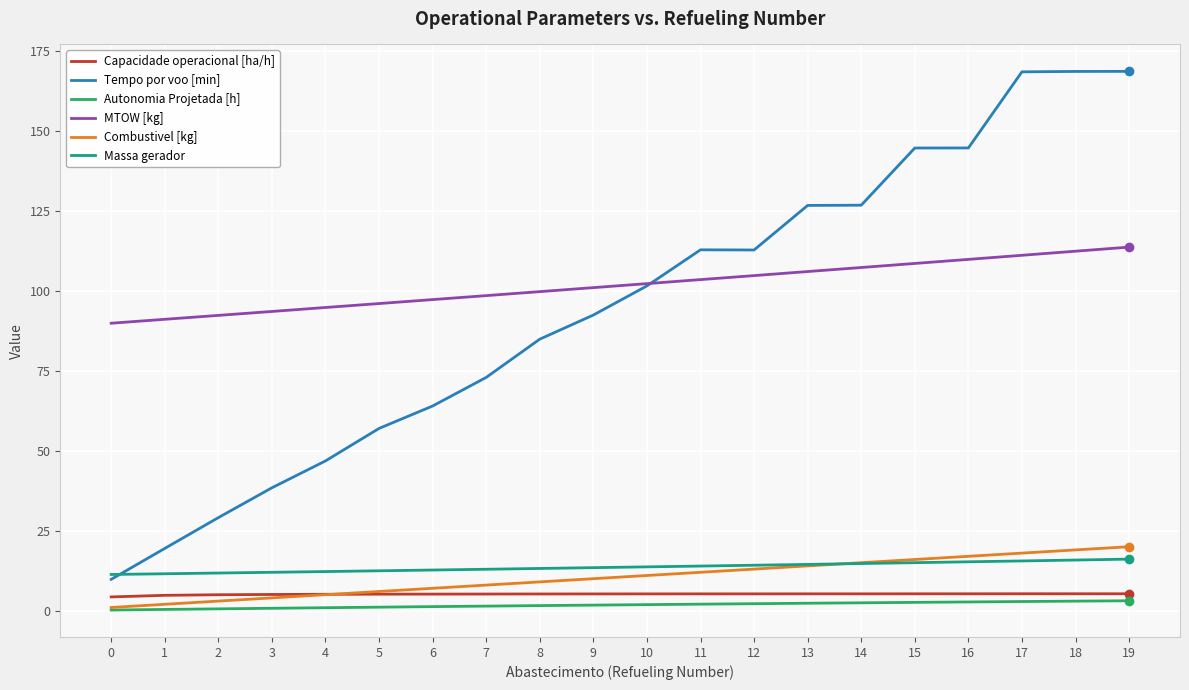

Count the number of categories in the chart.

20